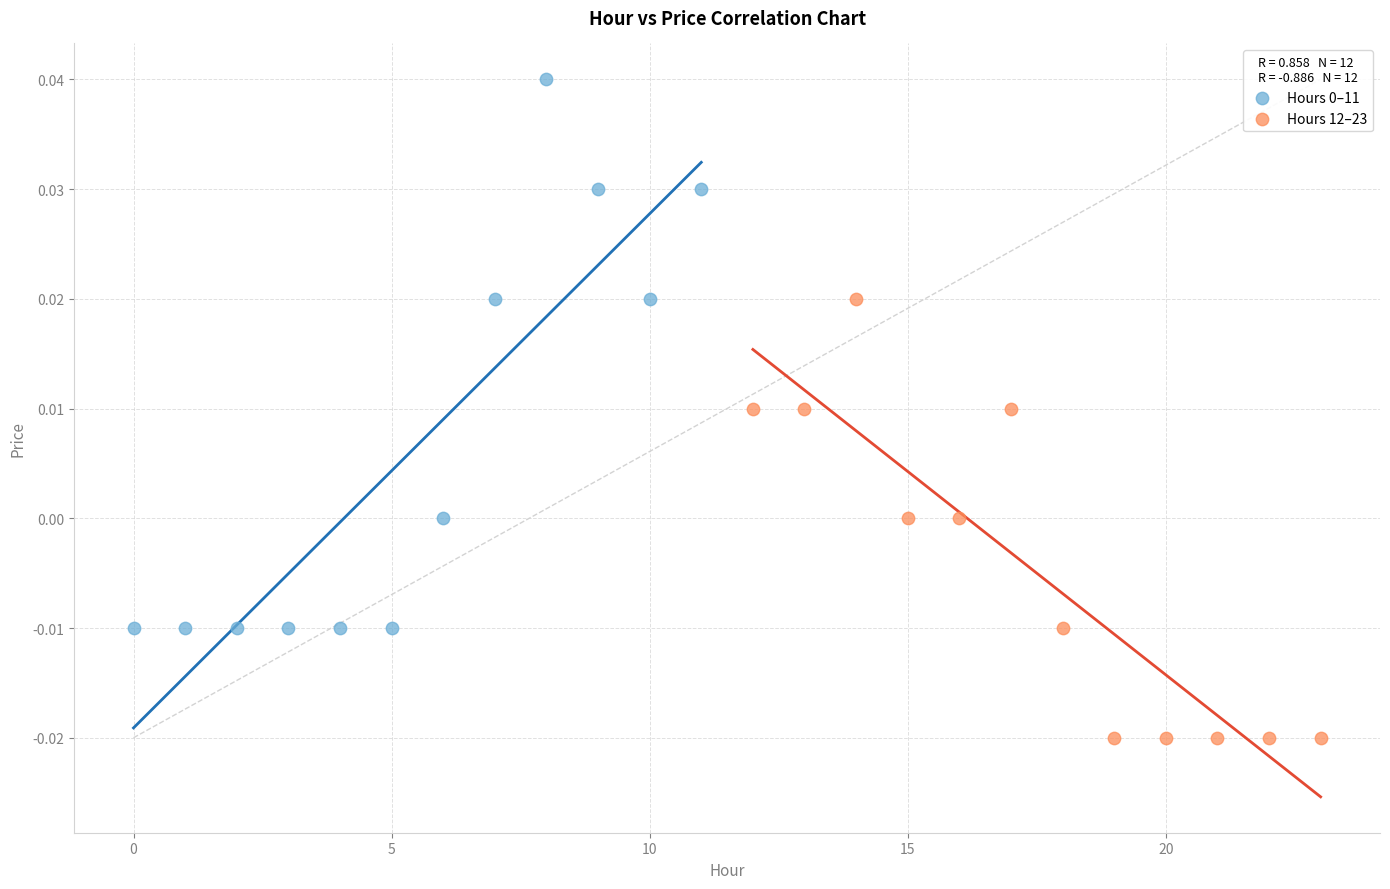

Which series contains the lowest Y value?

Hours 12–23